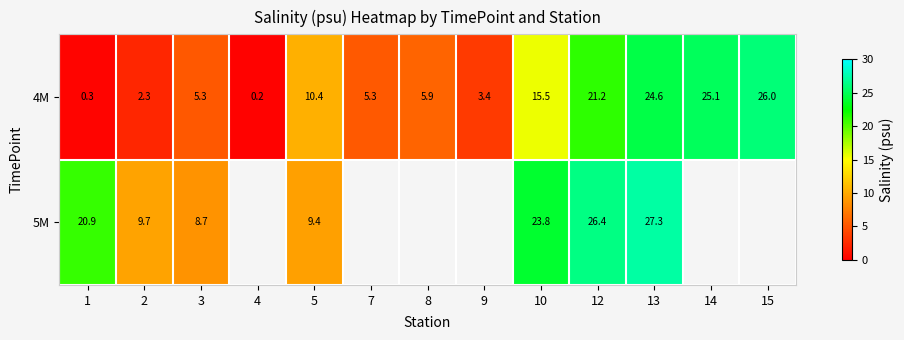

Which label corresponds to the largest value in the chart?

13